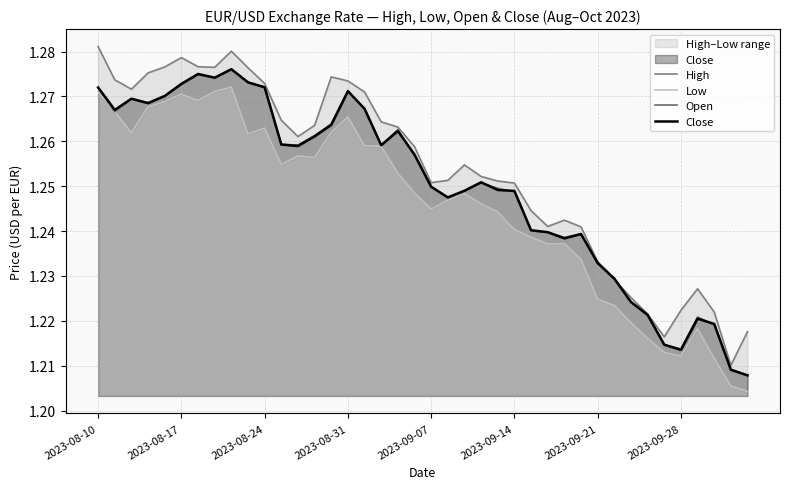

What is the total value across all series at 14?

5.1